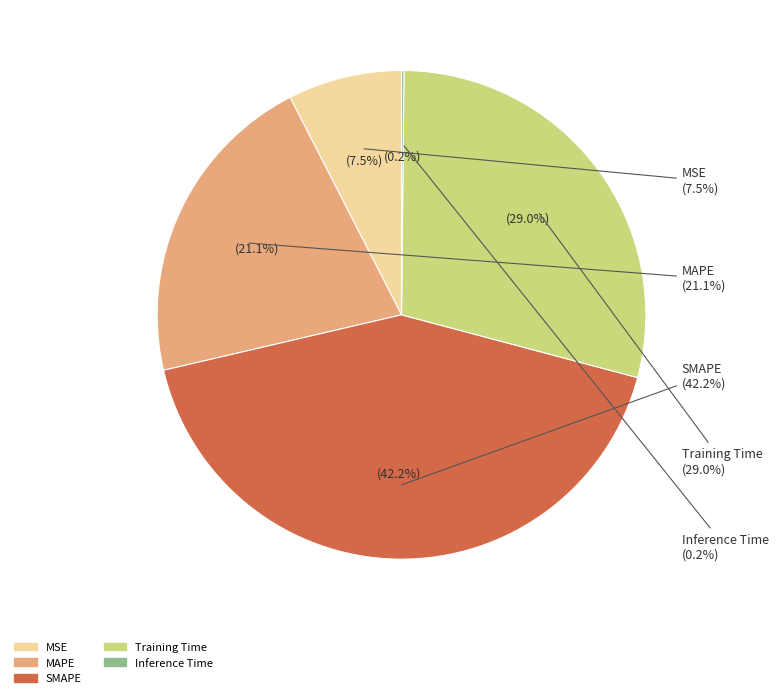

True or false: MSE accounts for 8% of the total.

True